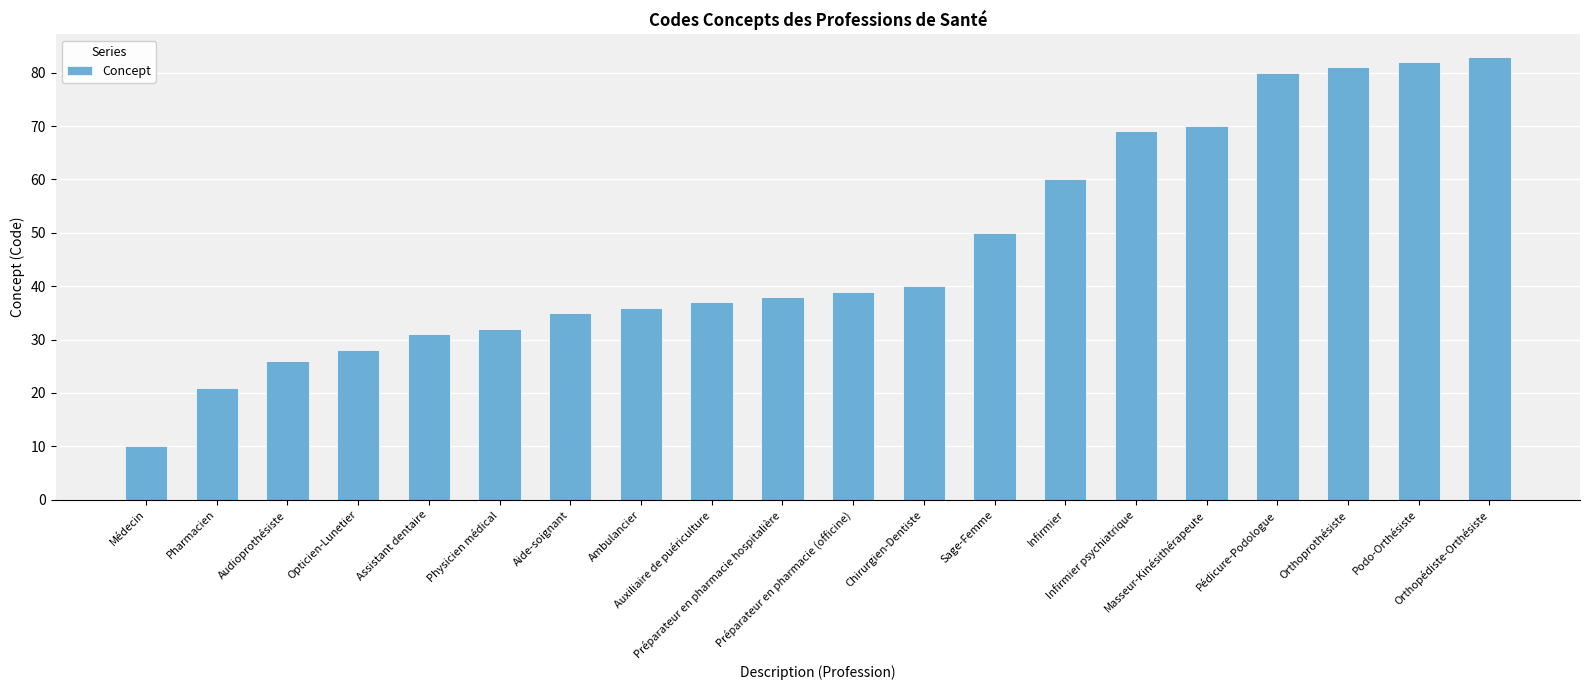

Count the number of data series in this chart.

1